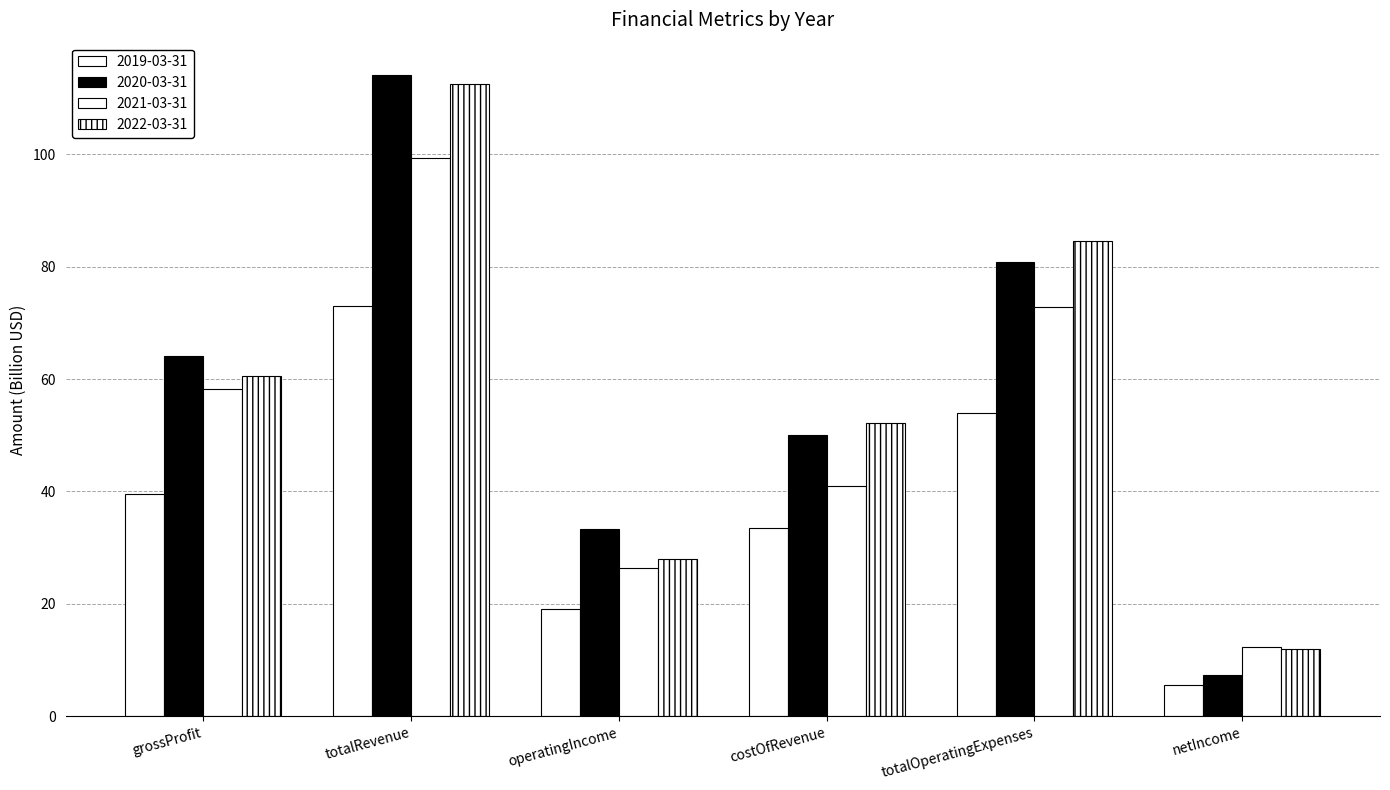

Is the value of 2022-03-31 at grossProfit greater than the value of 2021-03-31 at costOfRevenue?

Yes